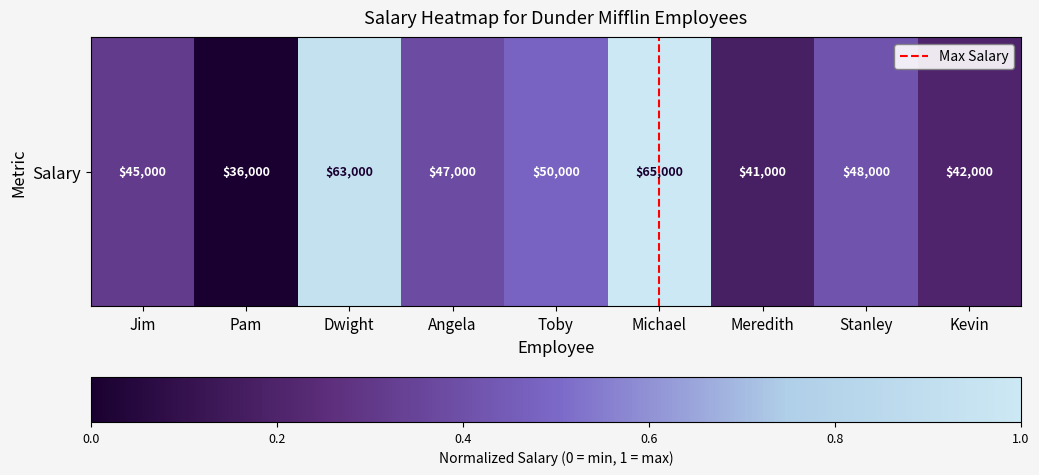

Rank the categories by value from lowest to highest.

Pam, Meredith, Kevin, Jim, Angela, Stanley, Toby, Dwight, Michael